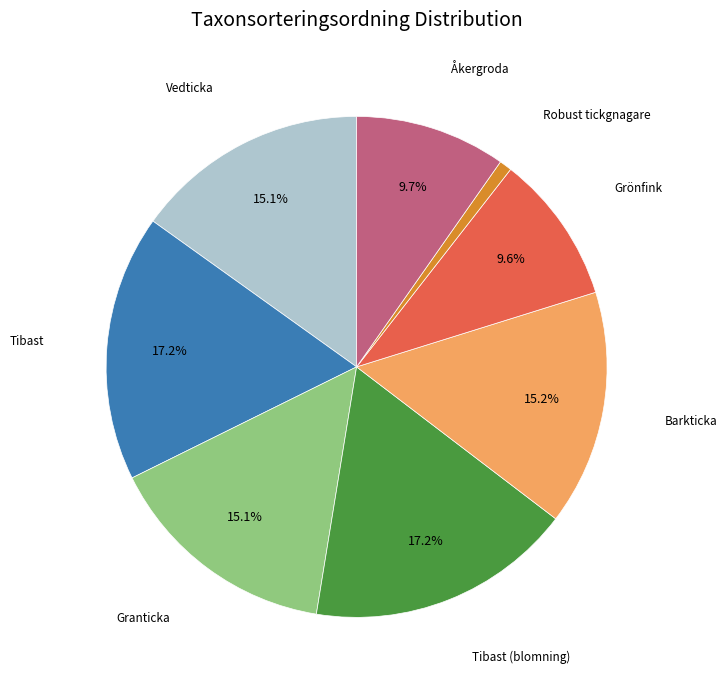

Is there a majority slice in this chart?

No